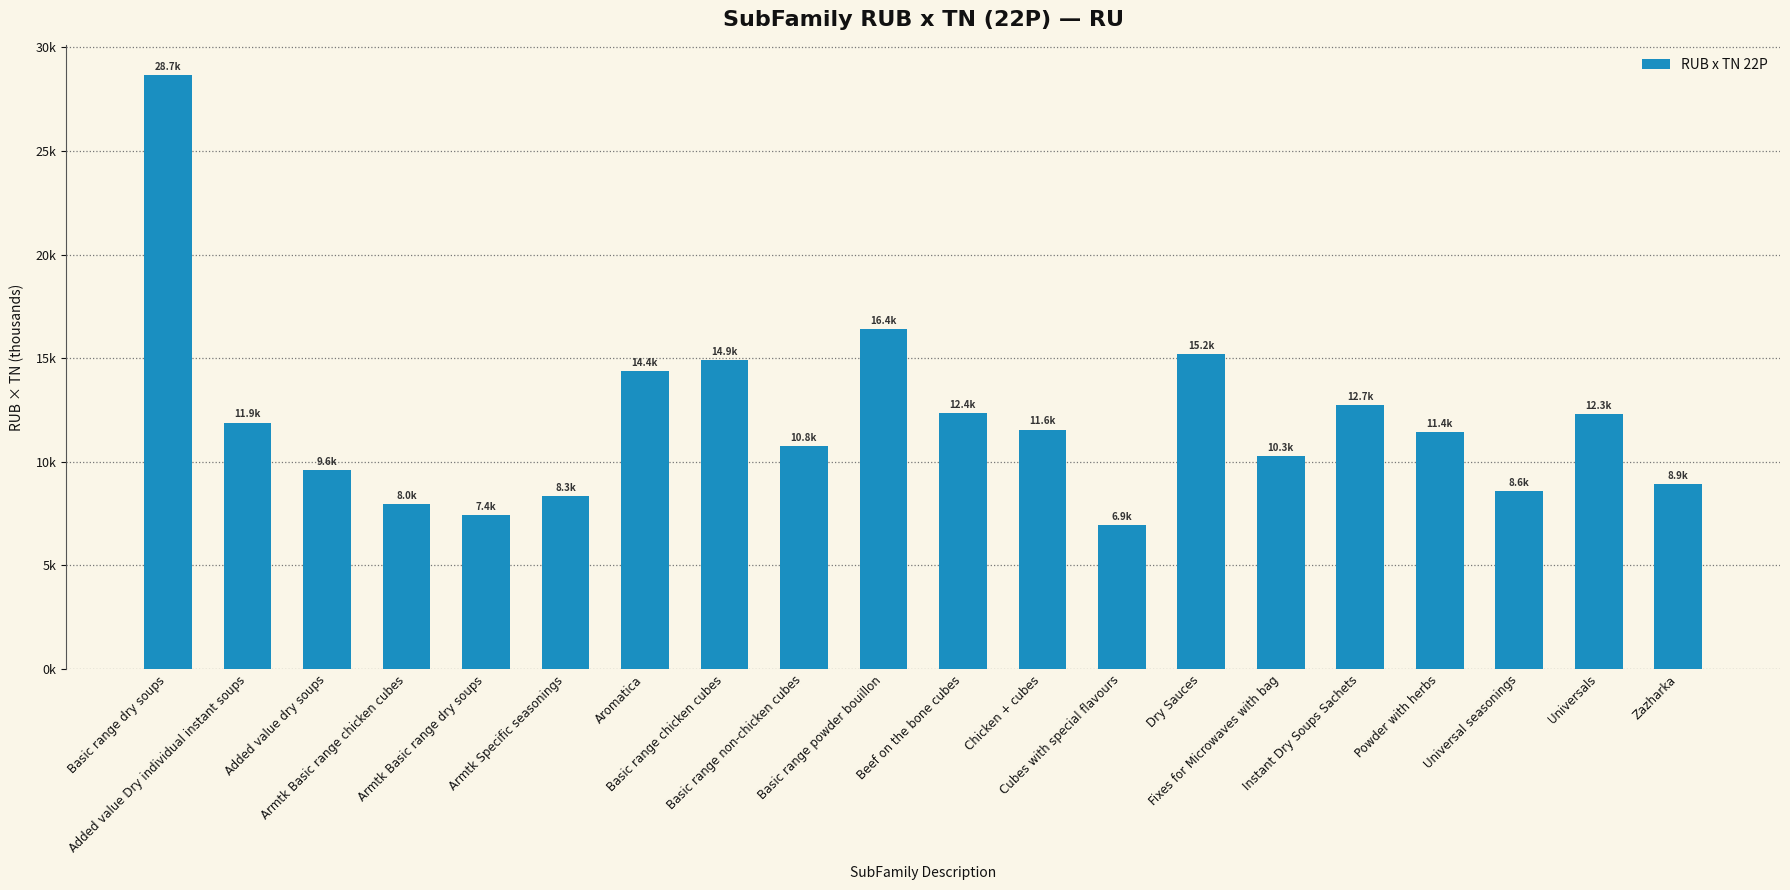

What is the ratio of the value at Basic range non-chicken cubes to the value at Armtk Basic range dry soups?

1.4